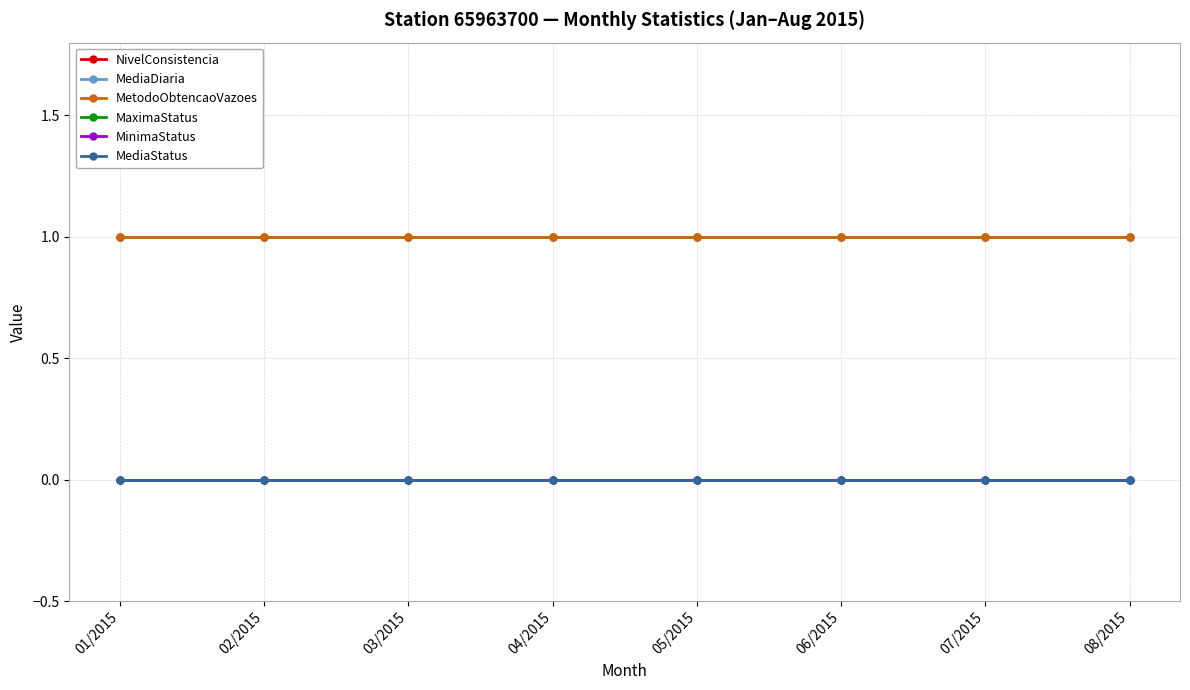

Reading left to right, extract all data points from this chart.

NivelConsistencia: 01/2015=1	02/2015=1	03/2015=1	04/2015=1	05/2015=1	06/2015=1	07/2015=1	08/2015=1
MediaDiaria: 01/2015=1	02/2015=1	03/2015=1	04/2015=1	05/2015=1	06/2015=1	07/2015=1	08/2015=1
MetodoObtencaoVazoes: 01/2015=1	02/2015=1	03/2015=1	04/2015=1	05/2015=1	06/2015=1	07/2015=1	08/2015=1
MaximaStatus: 01/2015=0	02/2015=0	03/2015=0	04/2015=0	05/2015=0	06/2015=0	07/2015=0	08/2015=0
MinimaStatus: 01/2015=0	02/2015=0	03/2015=0	04/2015=0	05/2015=0	06/2015=0	07/2015=0	08/2015=0
MediaStatus: 01/2015=0	02/2015=0	03/2015=0	04/2015=0	05/2015=0	06/2015=0	07/2015=0	08/2015=0